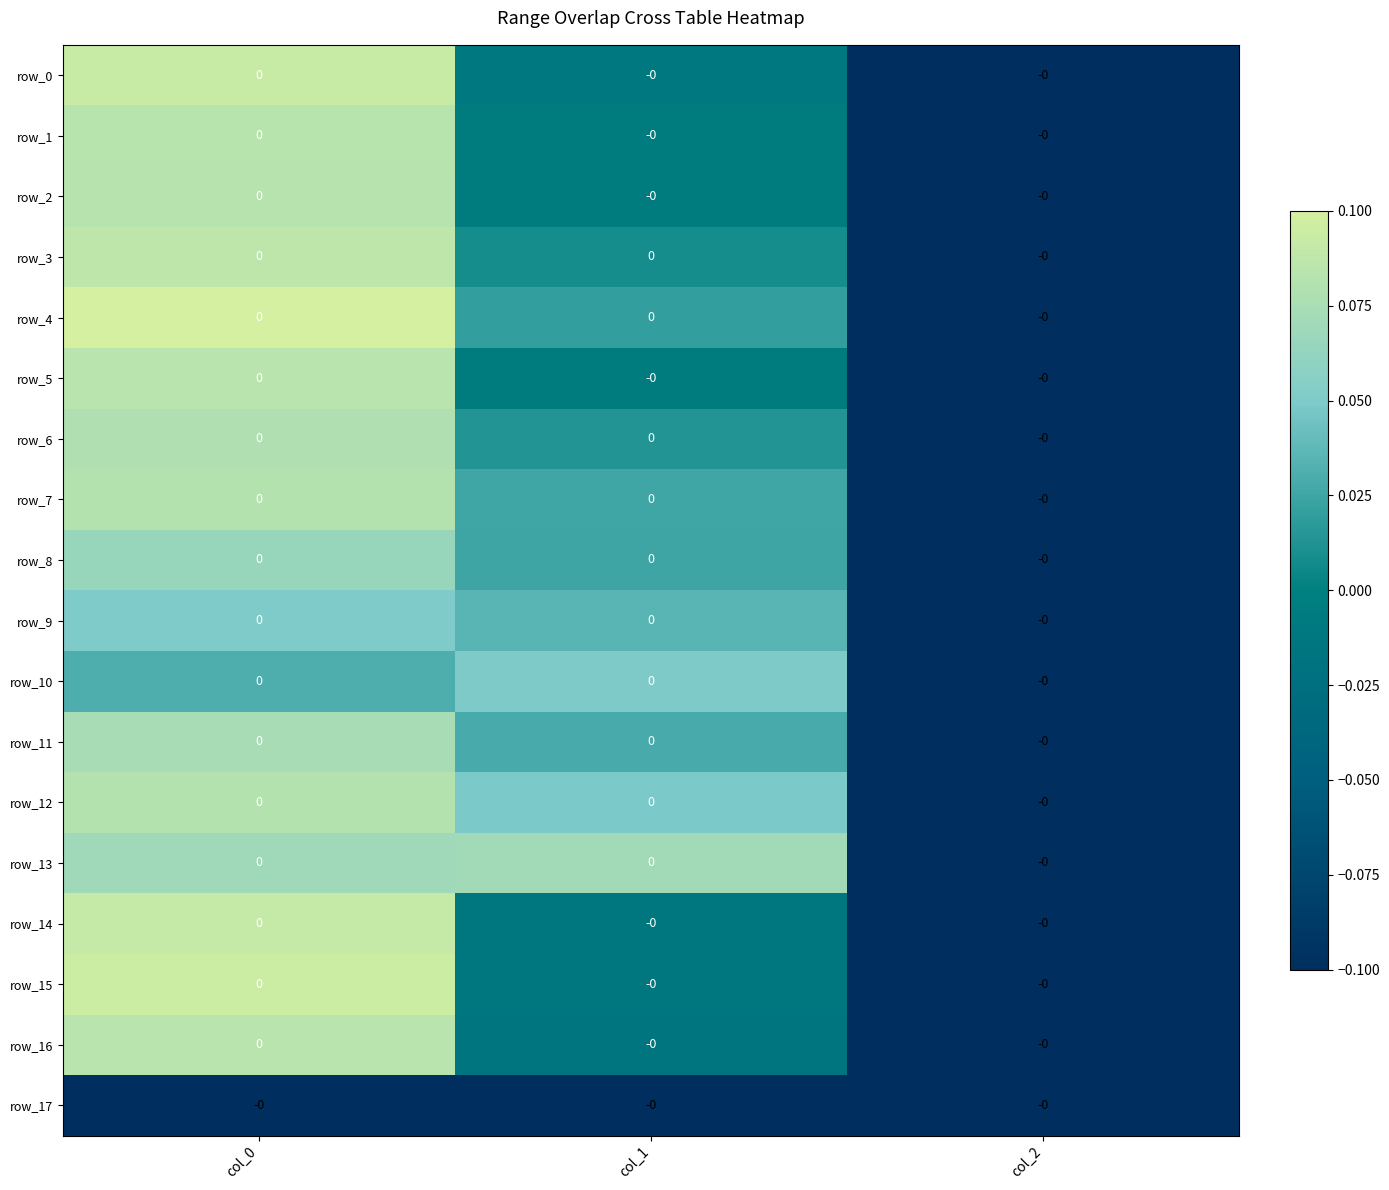

True or false: row_5 has a value of 0.0 at col_0.

False